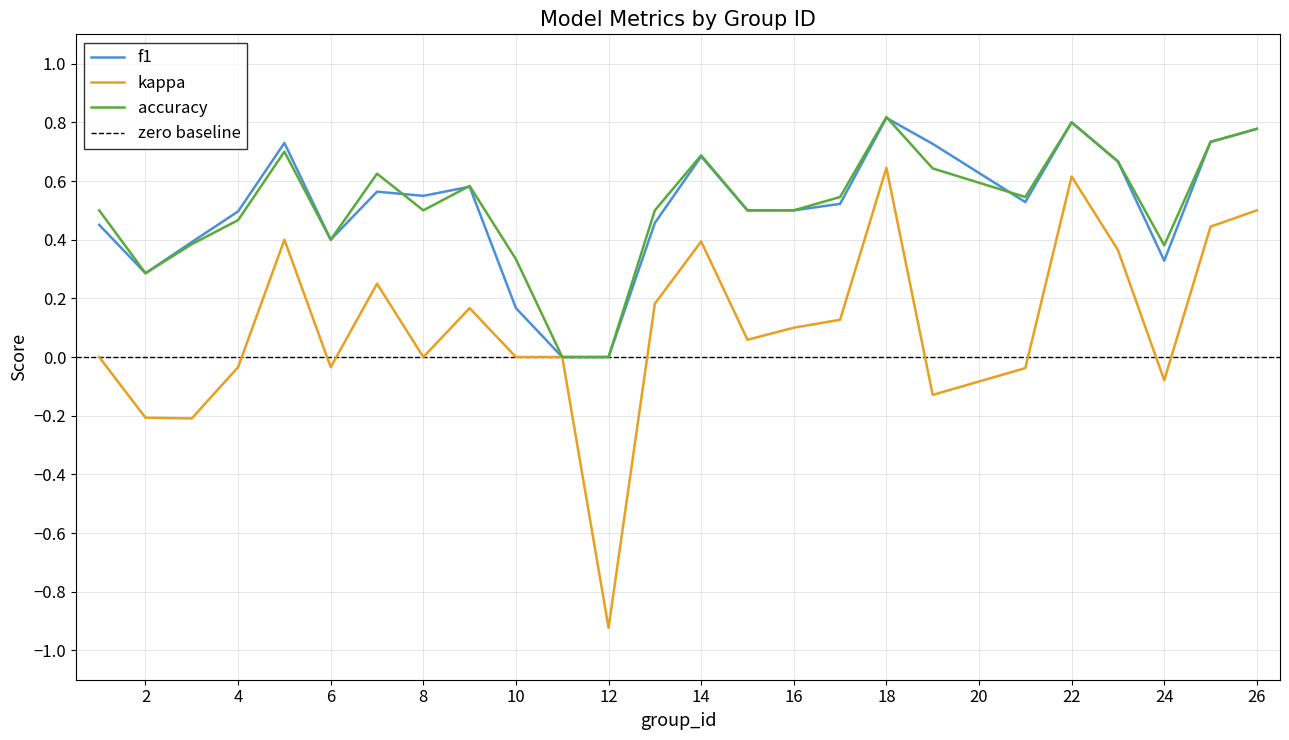

Is it true that accuracy equals 0.6 at 9?

True